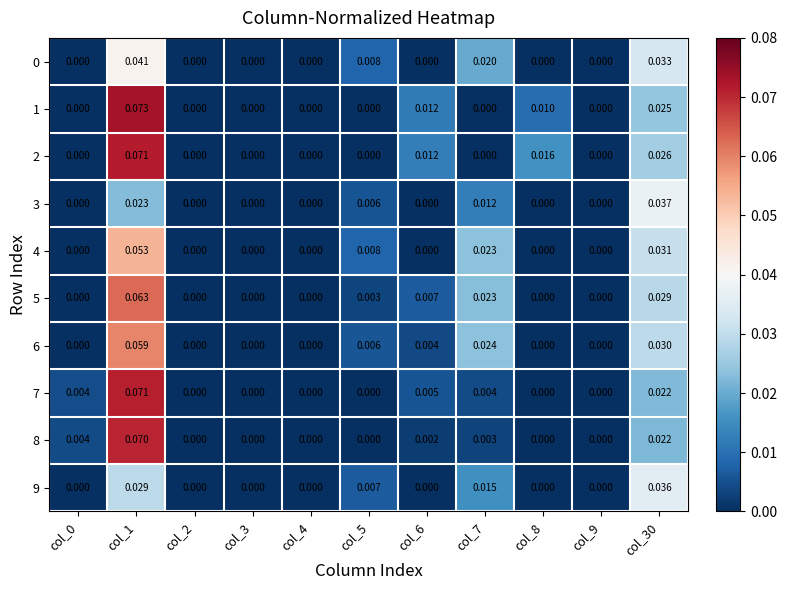

Is the value of 0 at col_30 greater than the value of 6 at col_0?

Yes